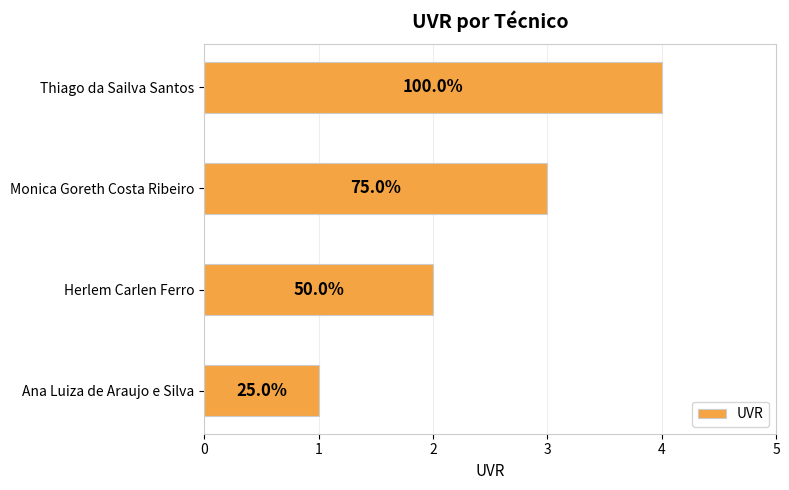

Does the chart contain any negative values?

No